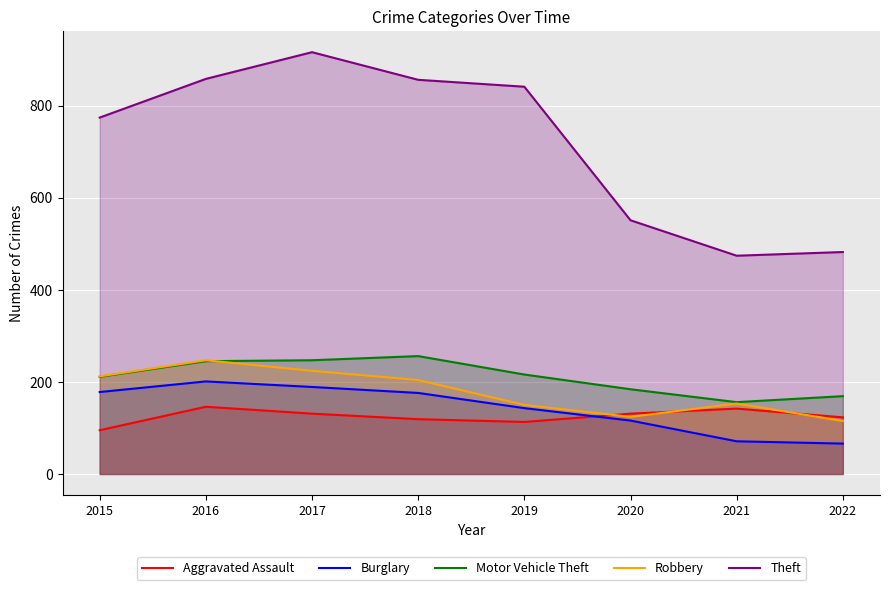

Is the value of Robbery at 2016 greater than the value of Burglary at 2020?

Yes